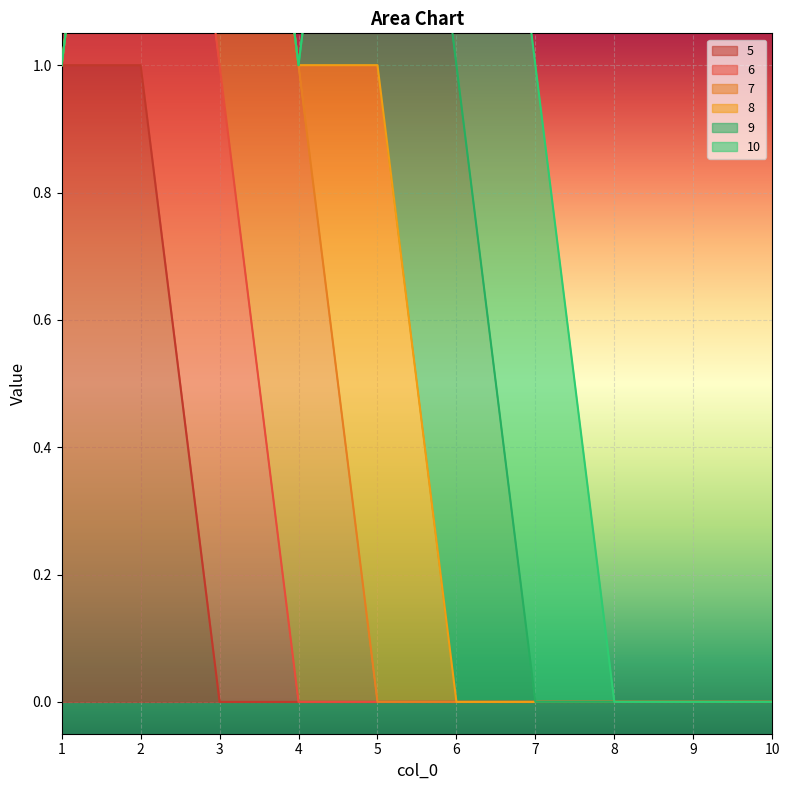

Does the chart display data point markers on the line(s)?

No